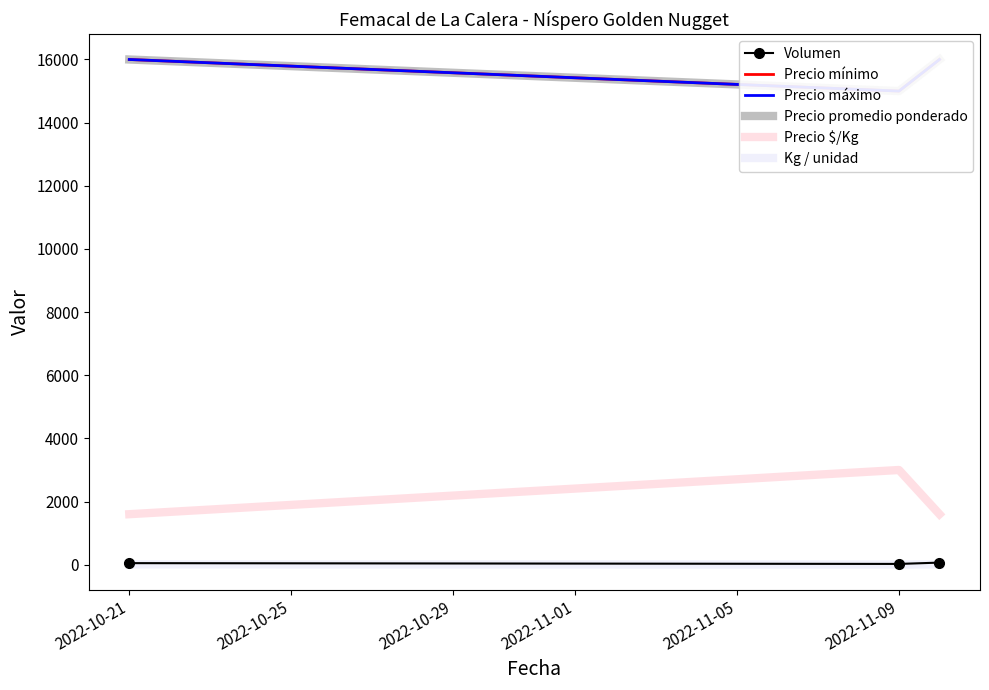

At which label is Precio máximo closest to 15500?

2022-10-21